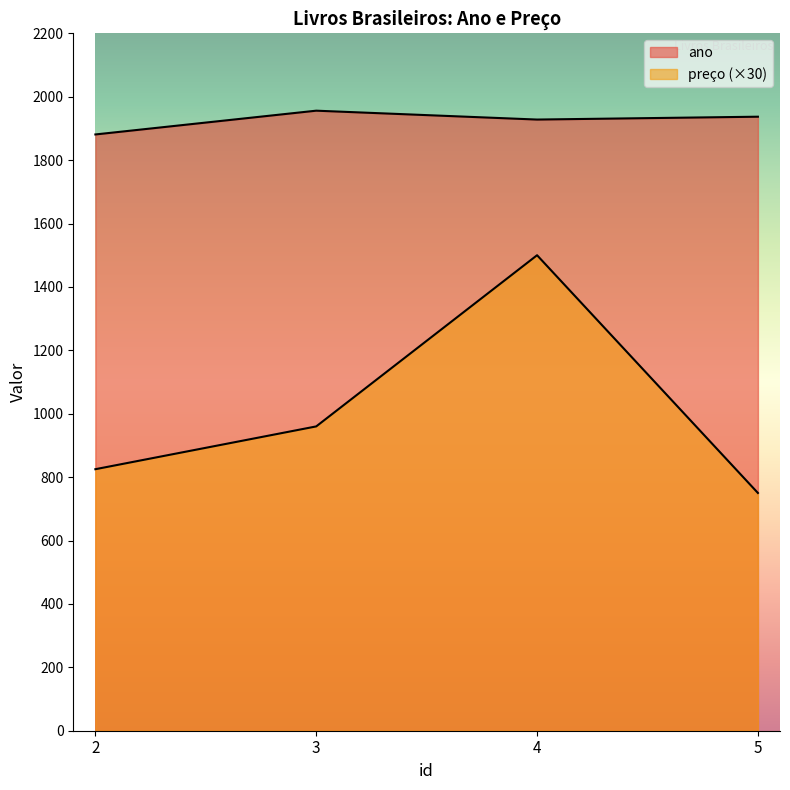

Reading left to right, list all the values displayed in this chart.

ano: 1881	1956	1928	1937
preço: 825	960	1500	750